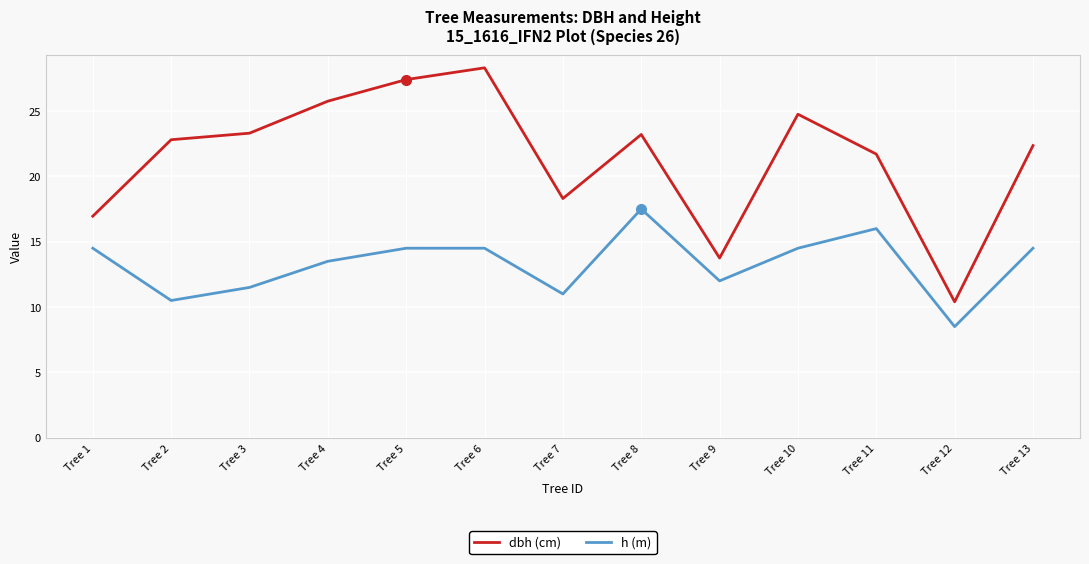

What is the approximate value of dbh (cm) at Tree 8?

23.2